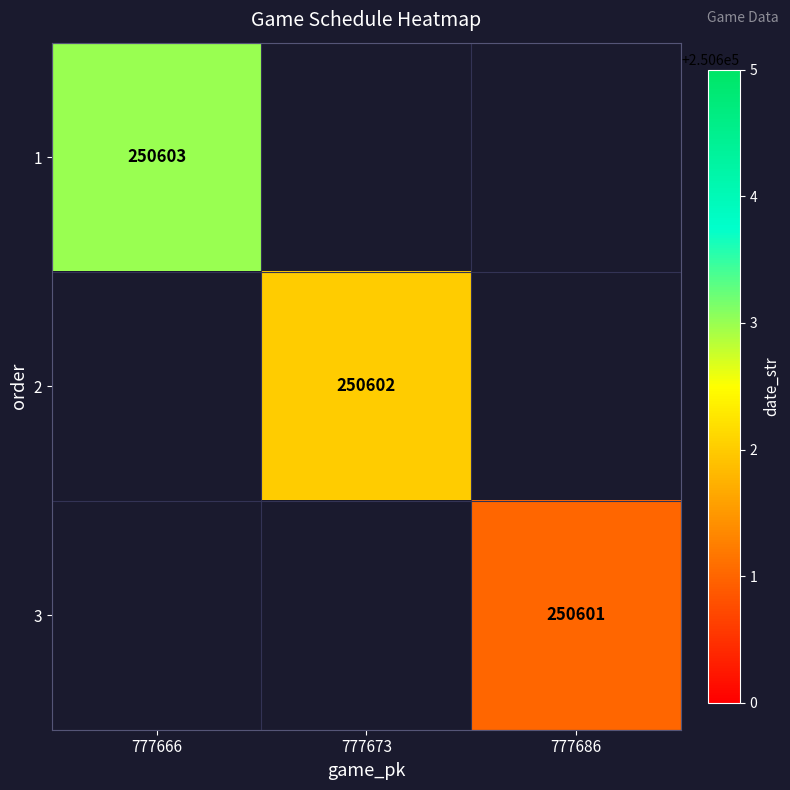

The 1 series shows 138008 at 777666. True or false?

False